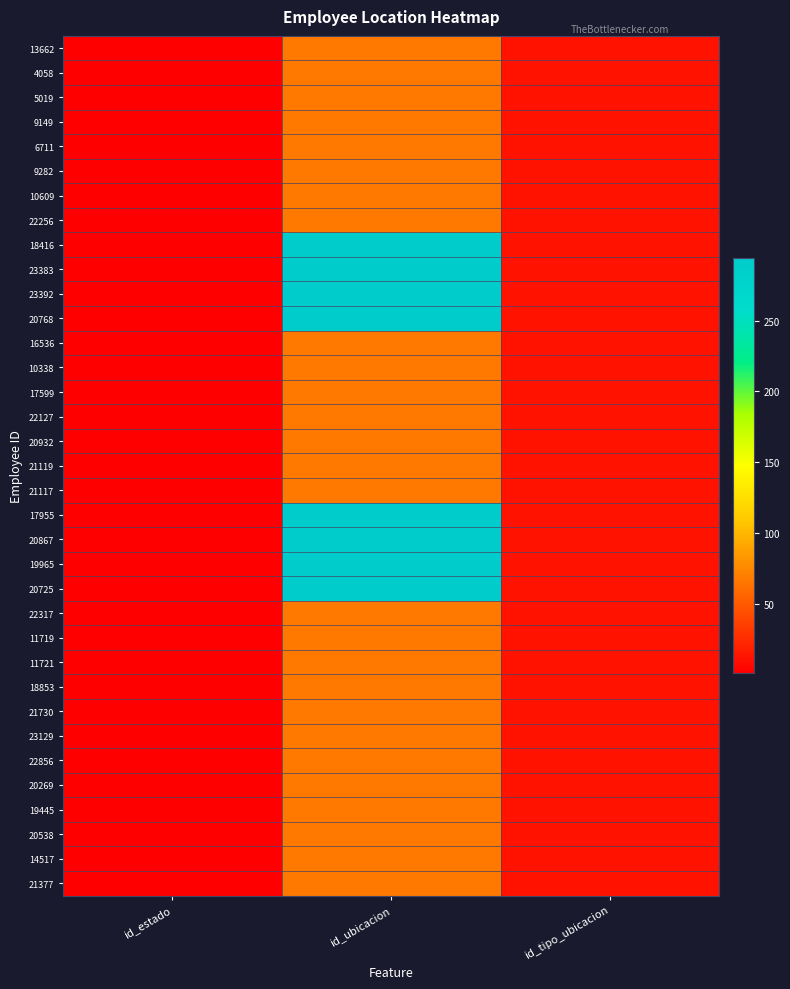

Rank the series by their maximum value, from highest to lowest.

18416, 23383, 23392, 20768, 17955, 20867, 19965, 20725, 13662, 4058, 5019, 9149, 6711, 9282, 10609, 22256, 16536, 10338, 17599, 22127, 20932, 21119, 21117, 22317, 11719, 11721, 18853, 21730, 23129, 22856, 20269, 19445, 20538, 14517, 21377